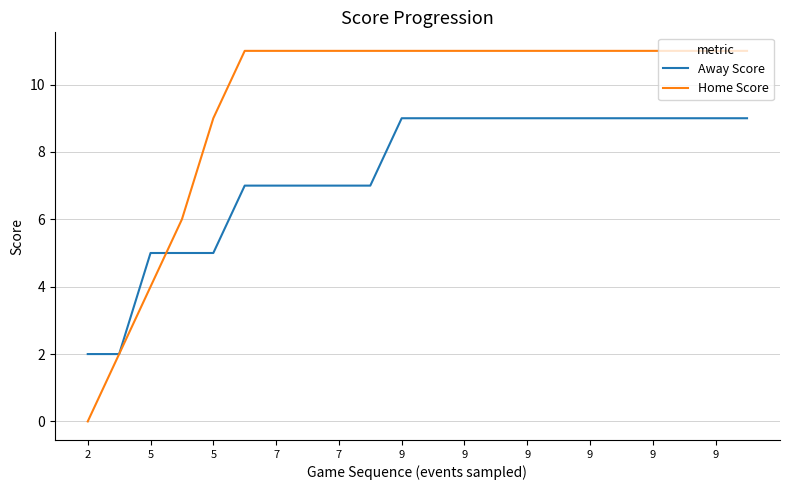

Which series has the largest range (max minus min)?

Home Score